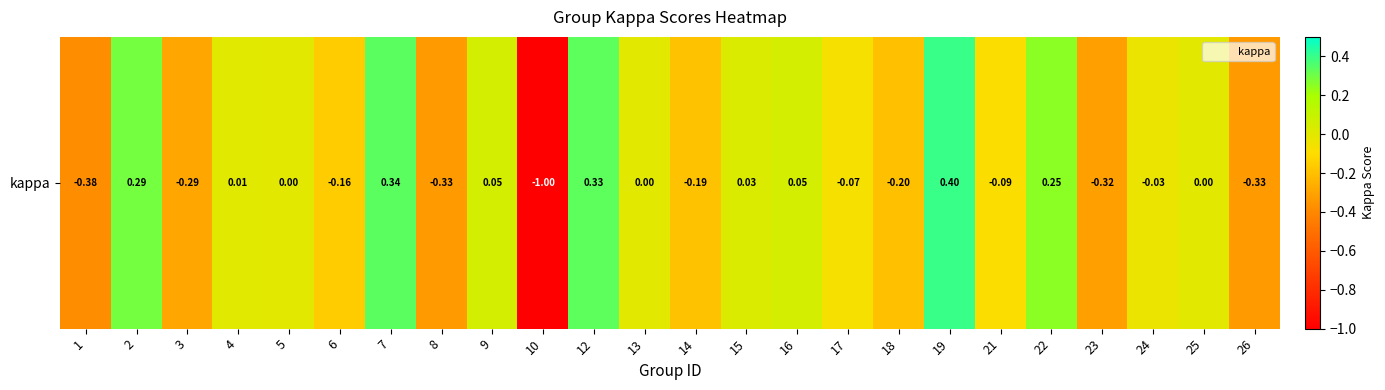

Rank the categories by value from highest to lowest.

19, 7, 12, 2, 22, 9, 16, 15, 4, 5, 13, 25, 24, 17, 21, 6, 14, 18, 3, 23, 8, 26, 1, 10